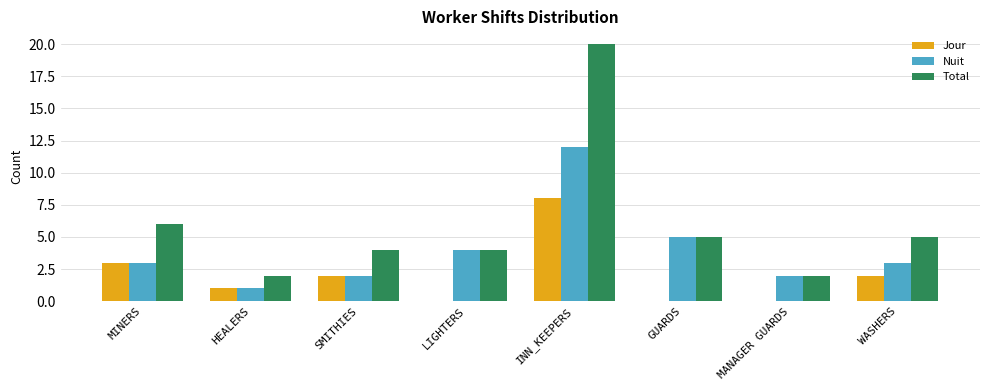

Which series changed the most between LIGHTERS and INN_KEEPERS?

Total